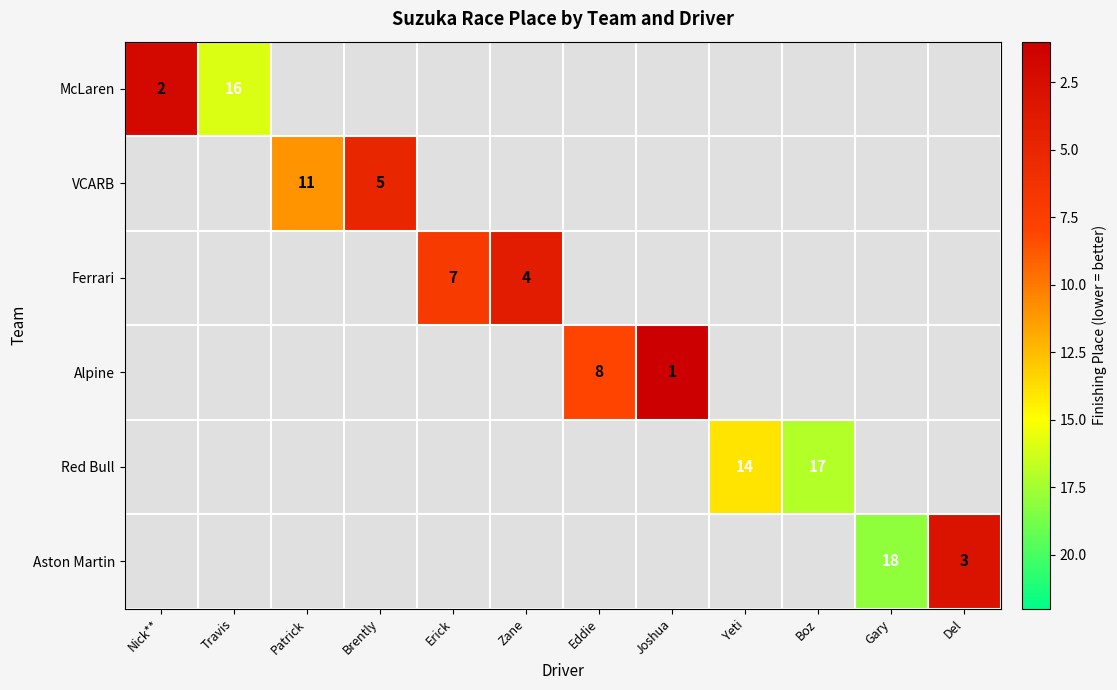

The value of Aston Martin at Gary is 18. True or false?

True